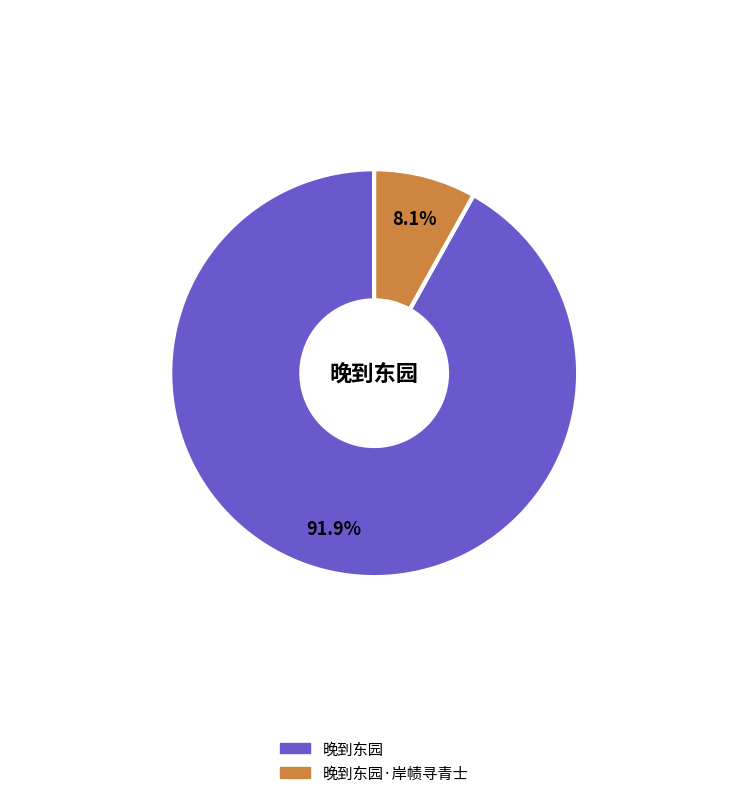

Does any single category account for the majority?

Yes